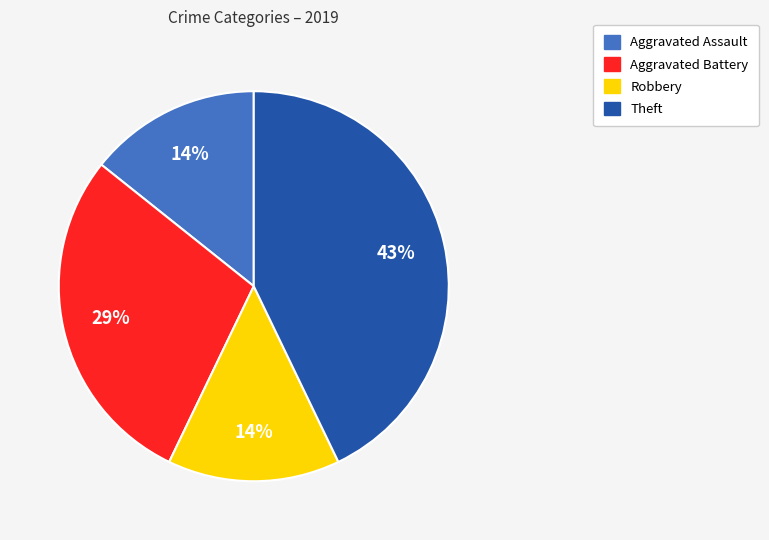

Is there any slice that represents more than half of the pie?

No